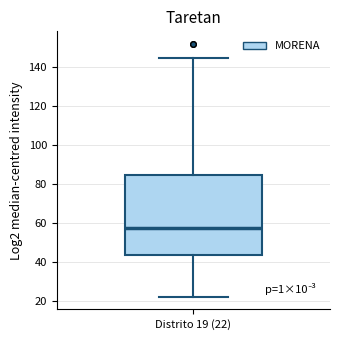

Transcribe this box plot: give where the median line is, the range the box spans, and where the two whiskers end, as read against the y-axis. The values are not printed on the chart, so give them approximately, as read against the axis.

median 58, box 44 to 84, whiskers 22 to 146